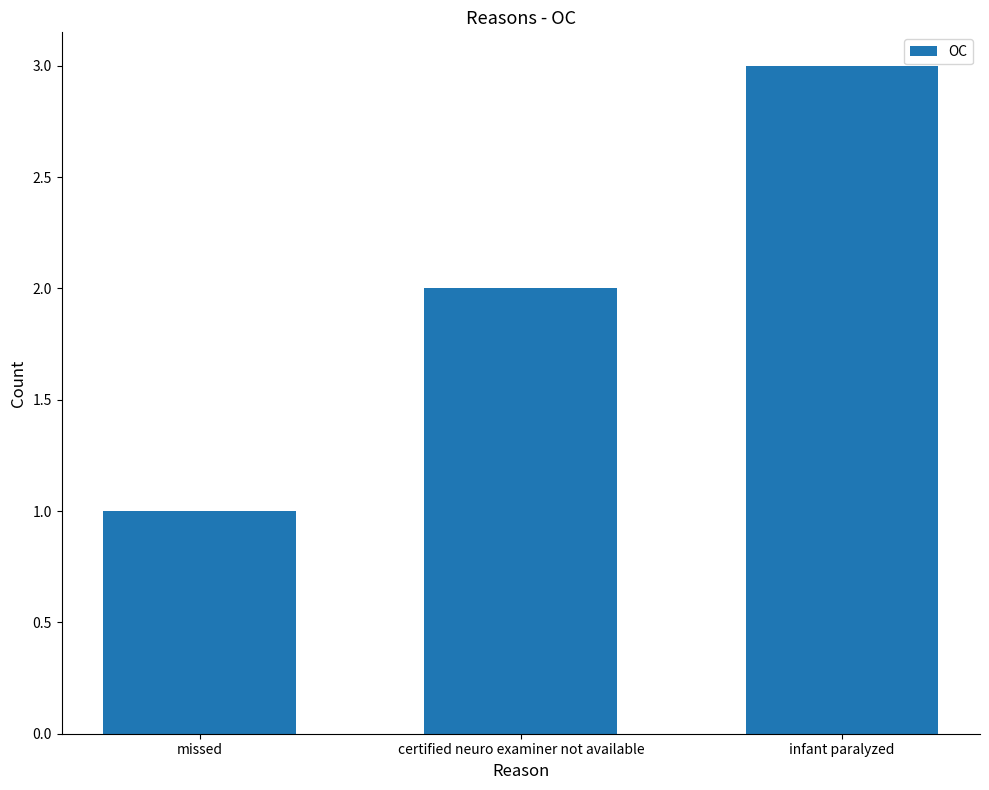

The chart shows a value of 3 at certified neuro examiner not available. True or false?

False